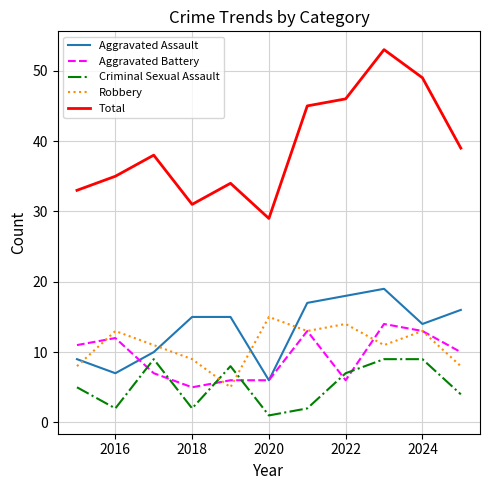

True or false: Total and Robbery intersect in this chart.

False